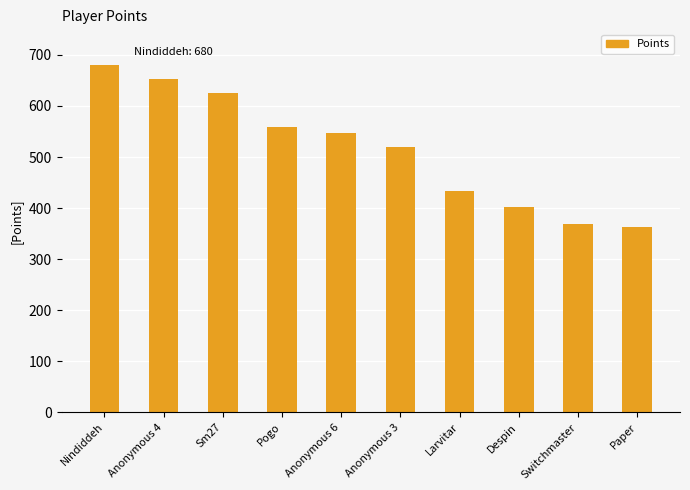

Which has a higher value, Pogo or Paper?

Pogo